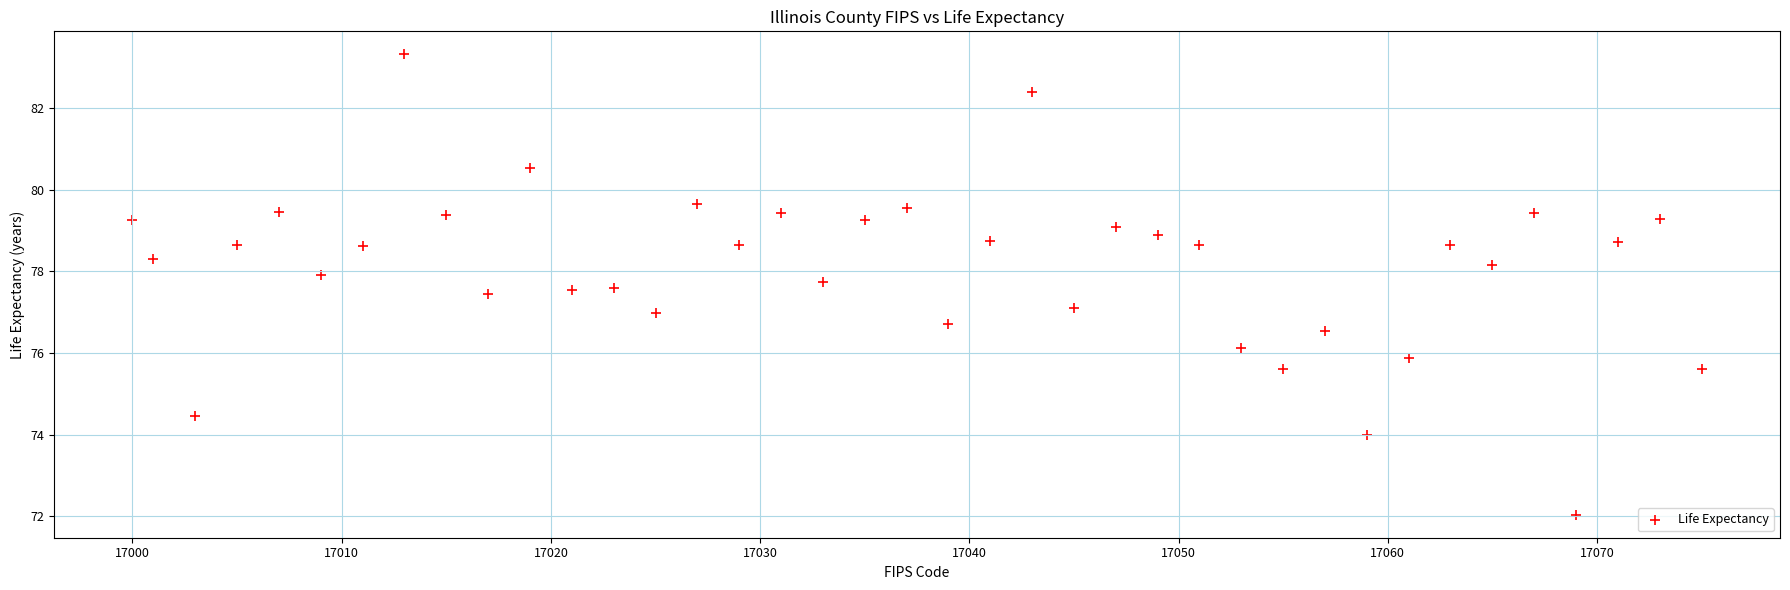

What is the range of Y values (max minus min)?

11.3